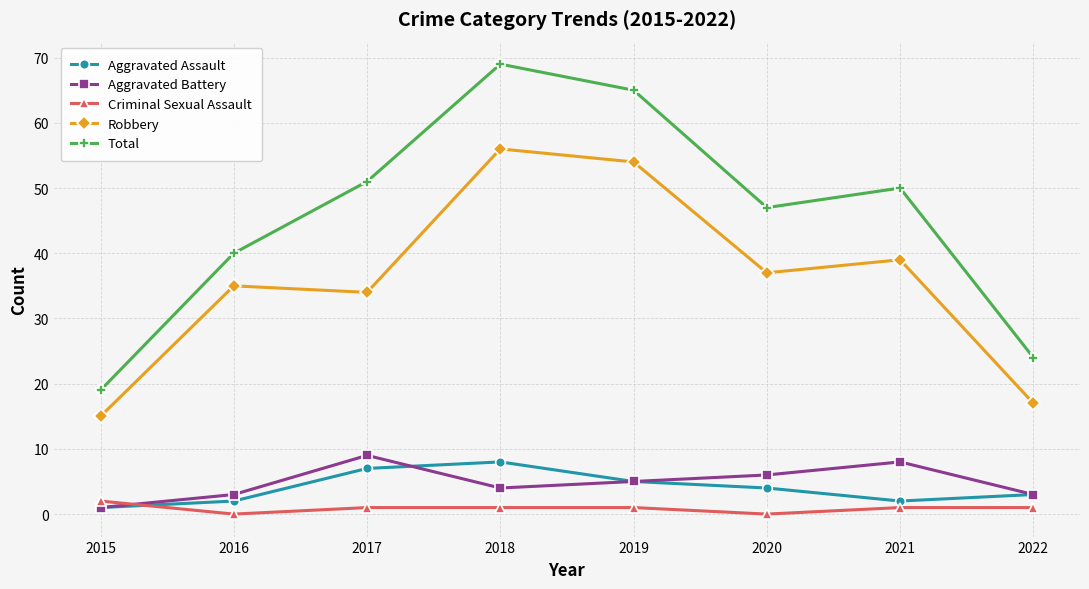

Rank the categories by Robbery value from lowest to highest.

2015, 2022, 2017, 2016, 2020, 2021, 2019, 2018